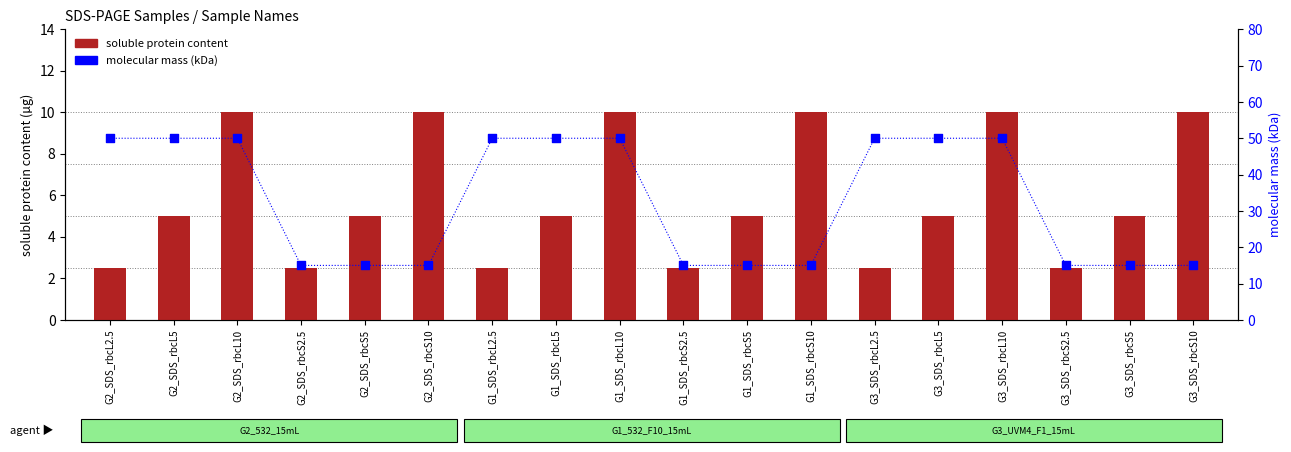

Which series has the widest spread of Y values?

molecular mass (kDa)